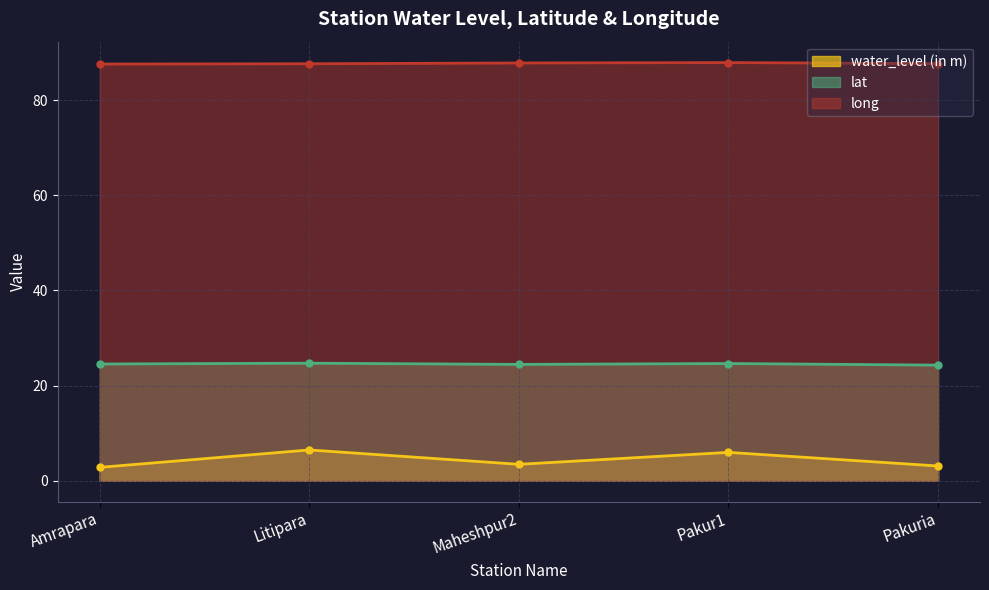

True or false: water_level (in m) has a value of 8.5 at Pakur1.

False